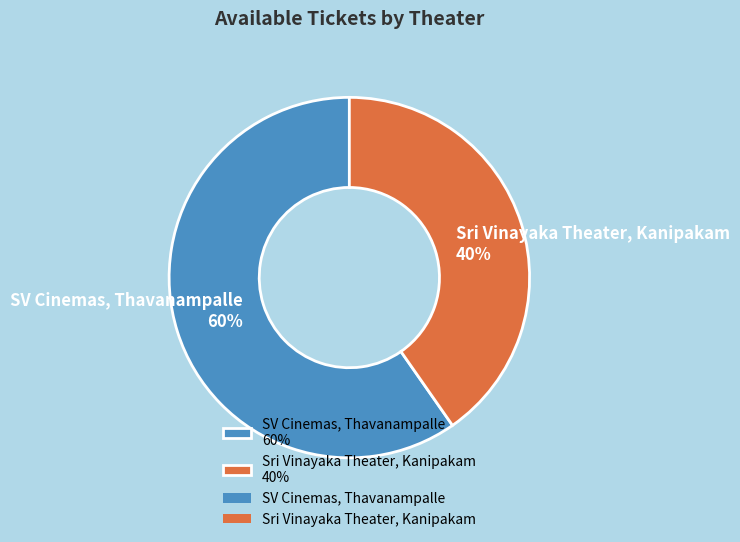

What is the majority slice?

SV Cinemas, Thavanampalle